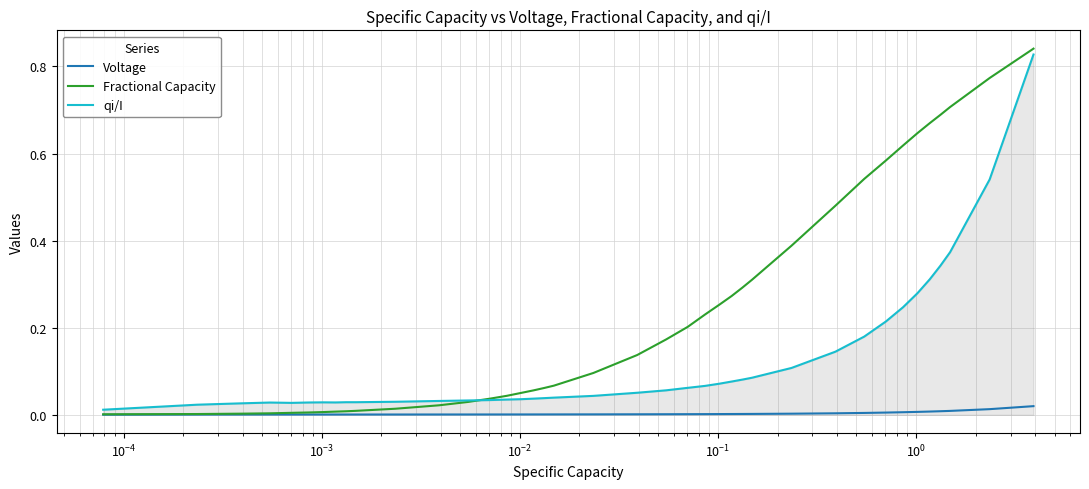

Which series has the largest range (max minus min)?

Fractional Capacity